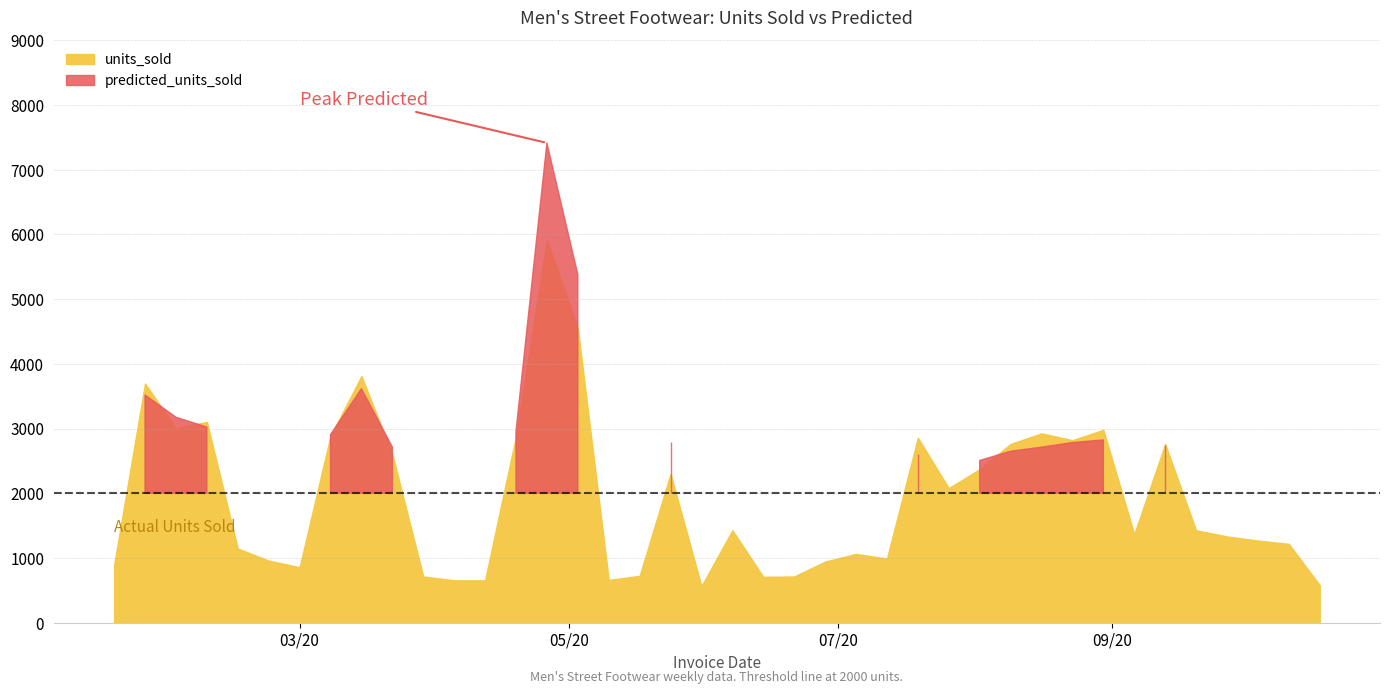

Is the value of units_sold at 2020-09-13 greater than the value of predicted_units_sold at 2020-02-16?

Yes